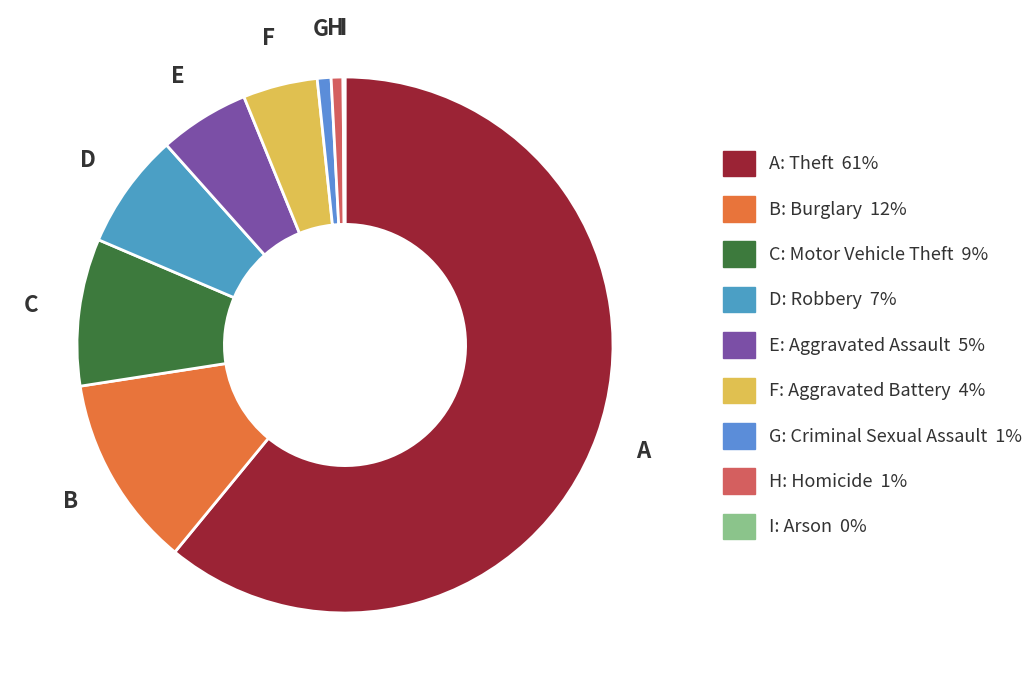

Which category has the biggest portion of the pie?

Theft